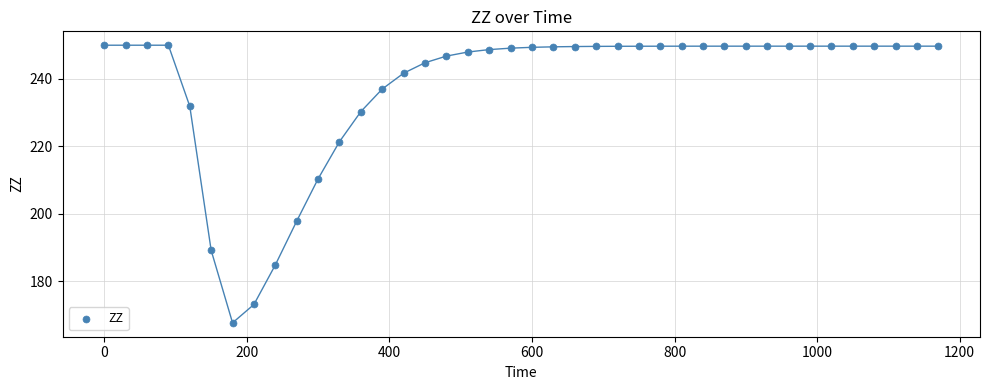

What Y value in the scatter plot is closest to 208?

210.3